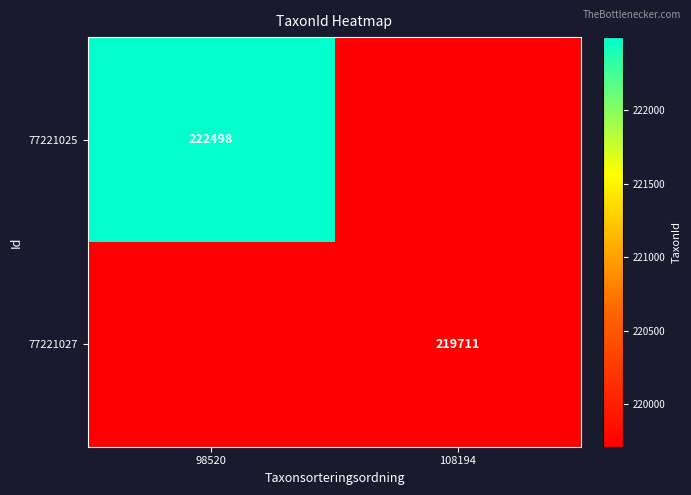

True or false: 77221027 has a value of 219711 at 108194.

True